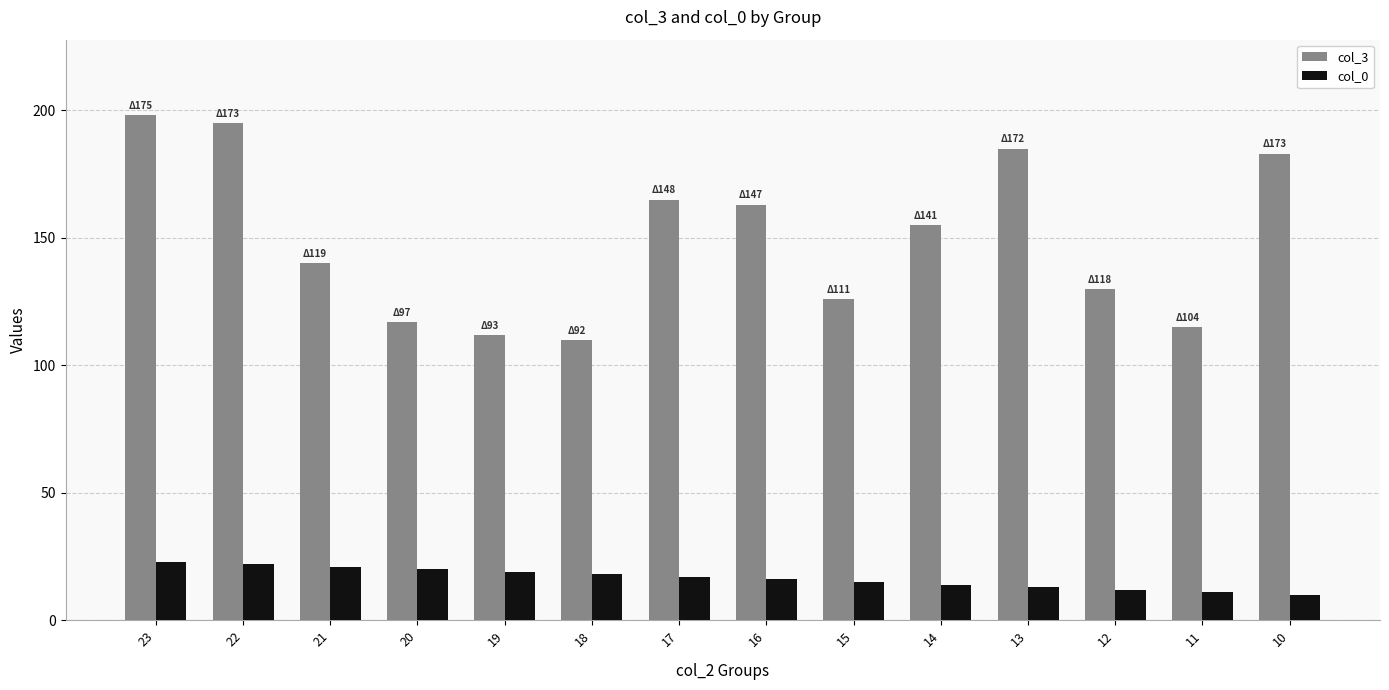

Which series has the largest range (max minus min)?

col_3